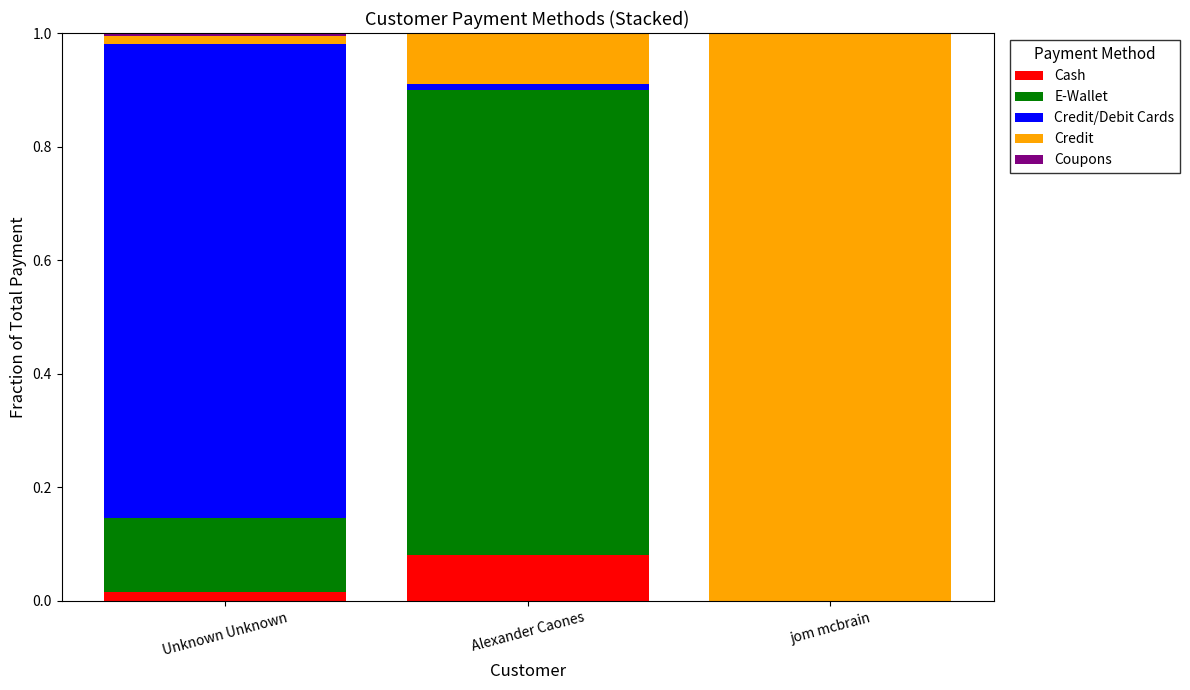

True or false: Cash has a value of 0.0 at Alexander Caones.

False